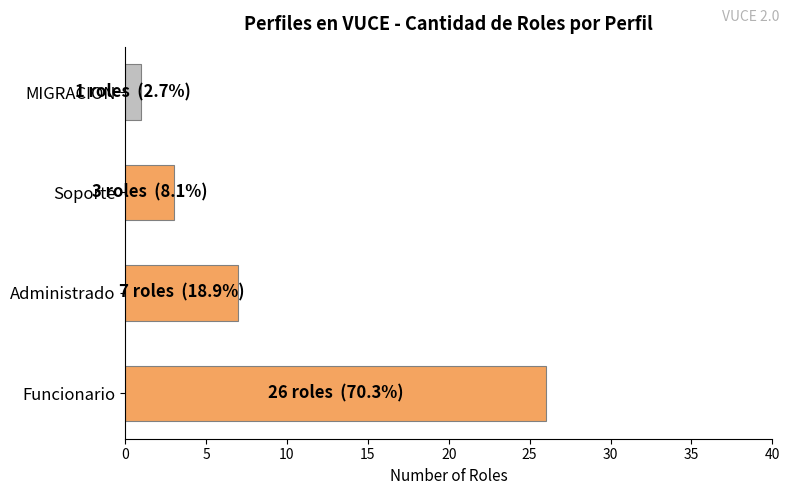

At which label is the value closest to 13?

Administrado